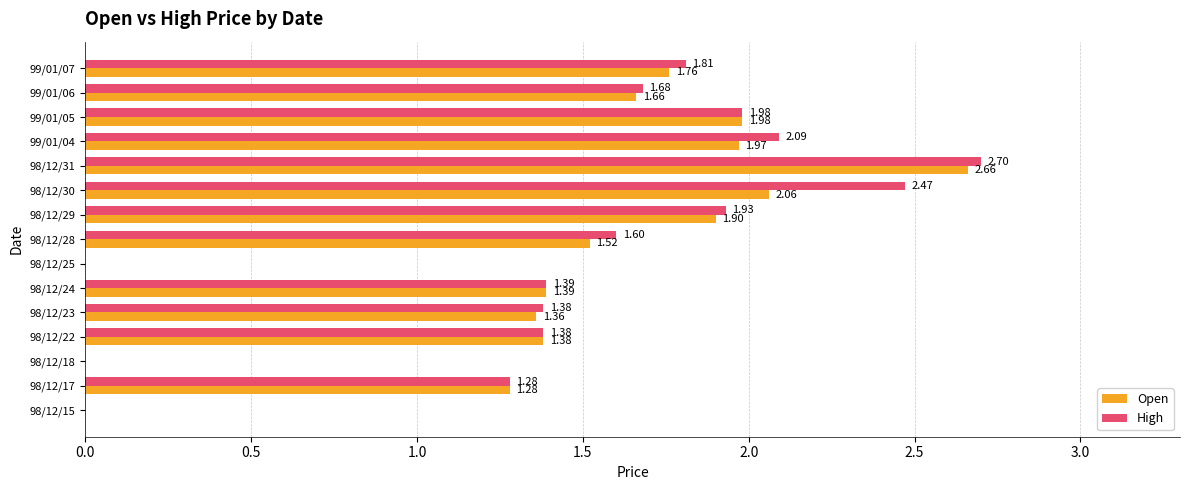

Is the value of Open at 99/01/07 greater than the value of High at 99/01/05?

No